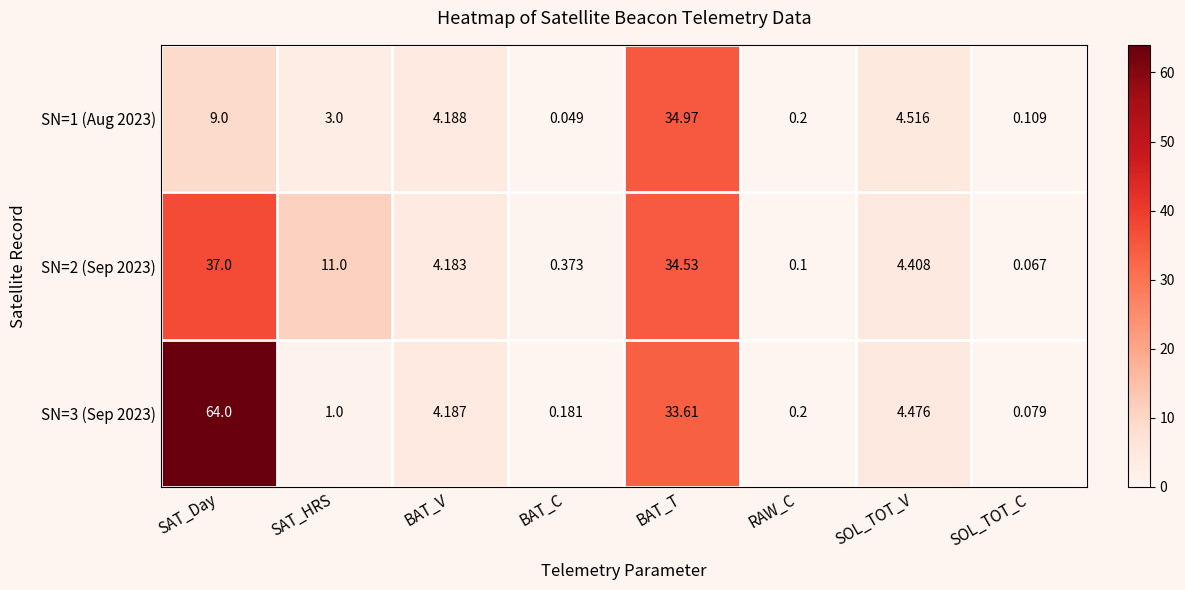

Rank the series at SOL_TOT_V from highest to lowest value.

SN=1 (Aug 2023), SN=3 (Sep 2023), SN=2 (Sep 2023)